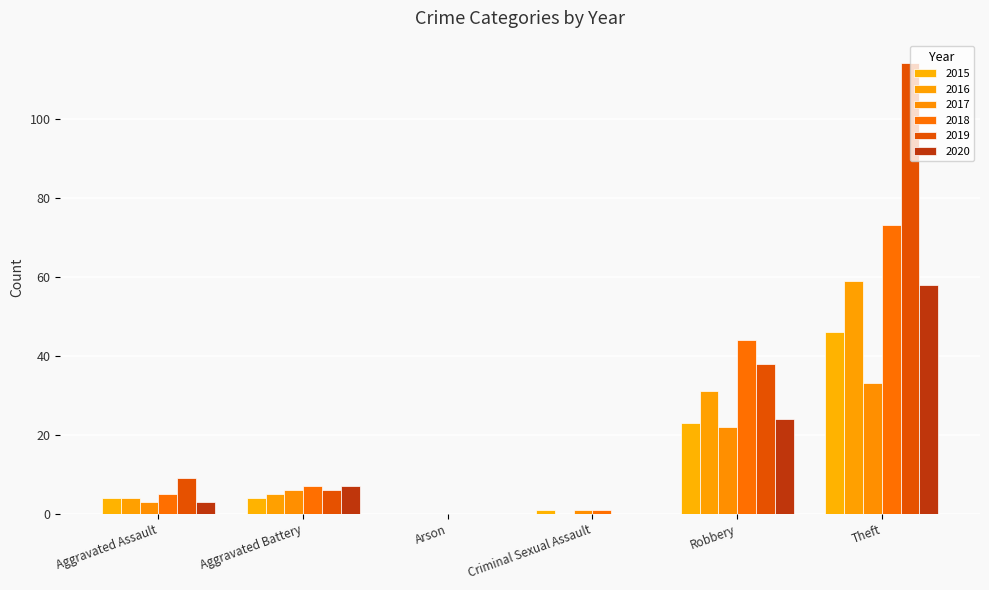

At which category does the chart reach its peak across all series?

Theft